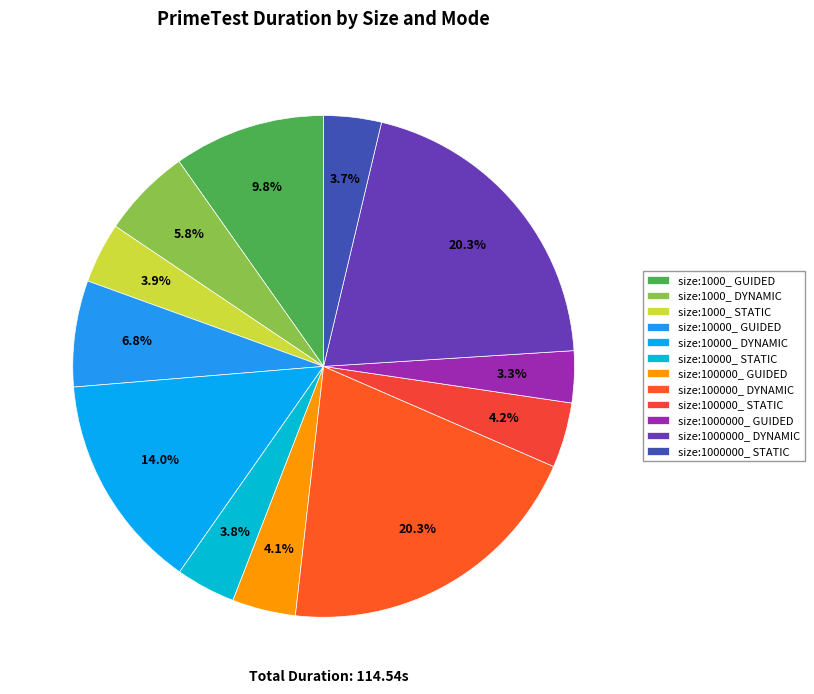

Count the number of slices in the pie.

12